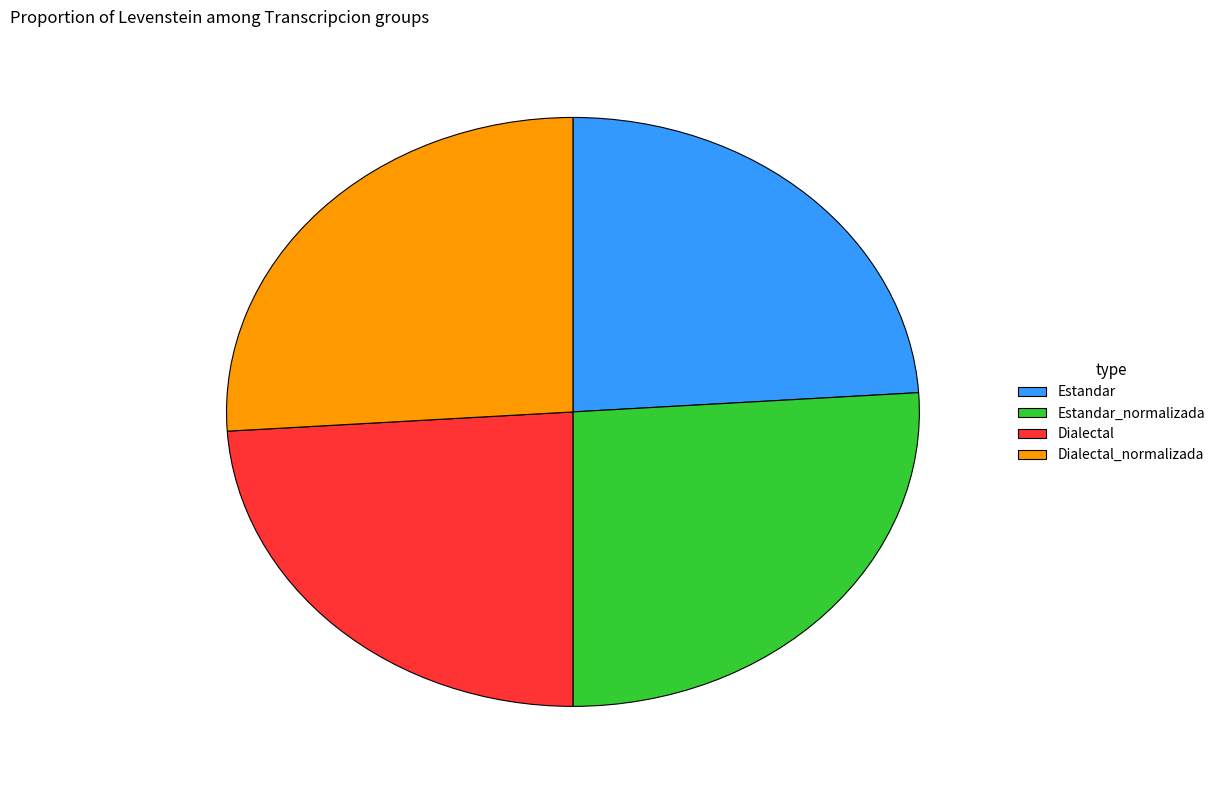

Does Dialectal represent more than half of the total?

No